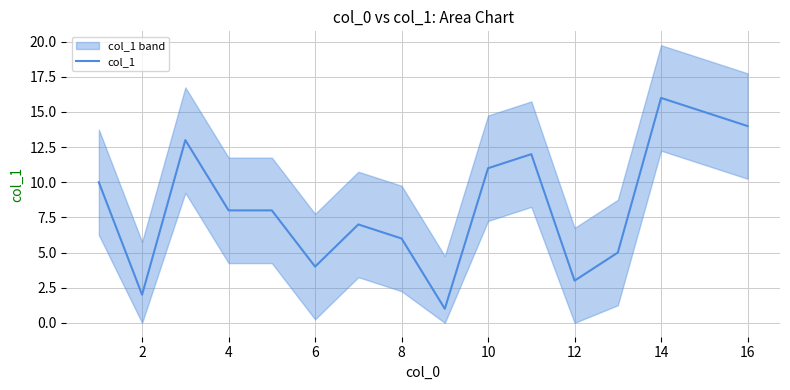

The col_1 series shows 2 at 6. True or false?

False